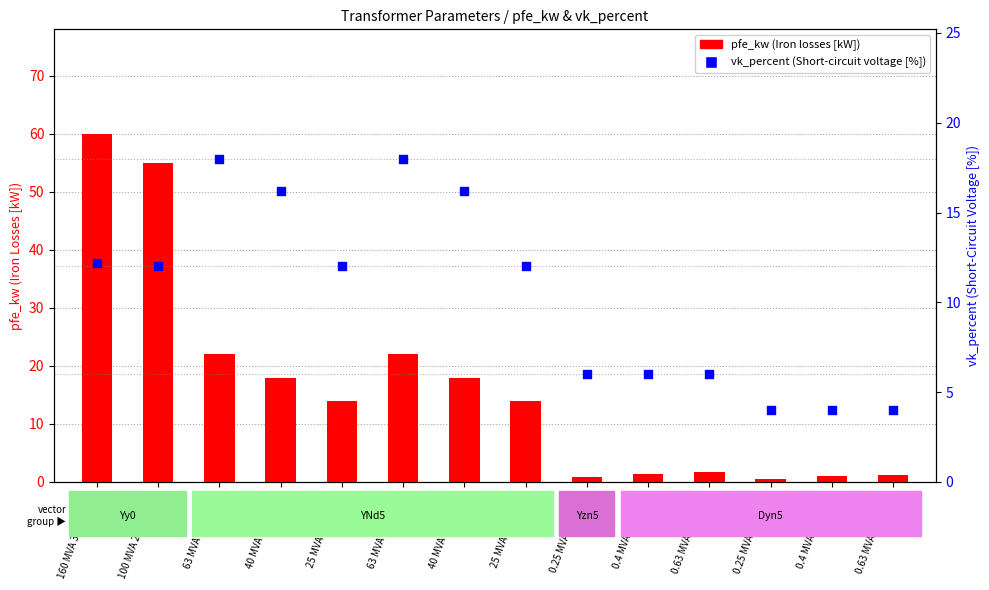

At how many categories does at least one series exceed 24?

2